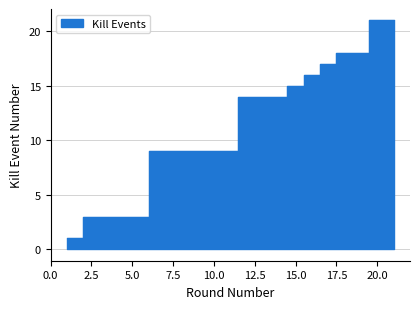

At which label does the data first exceed 15?

16